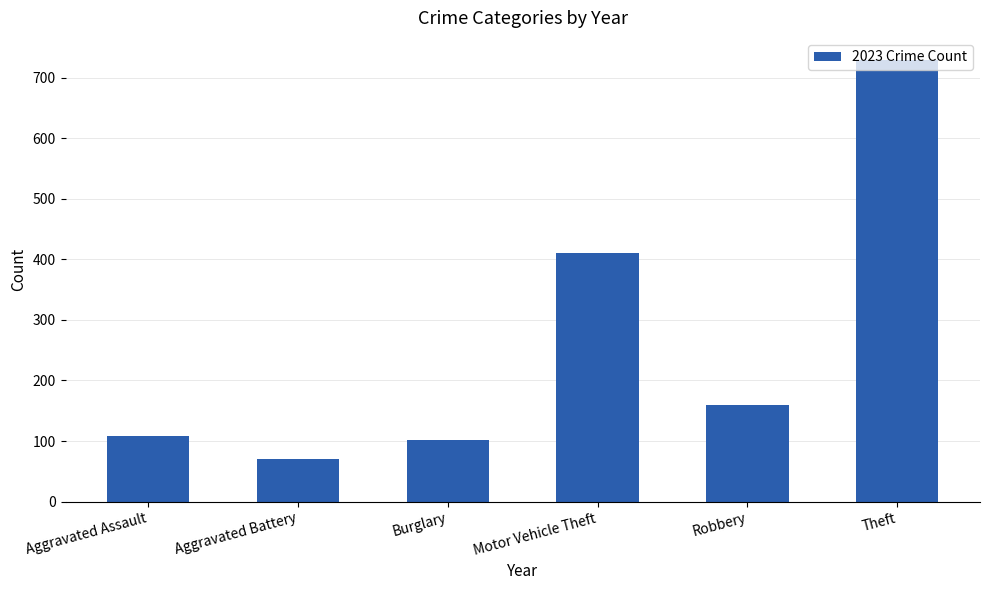

What is the label of the 6th bar from the left?

Theft